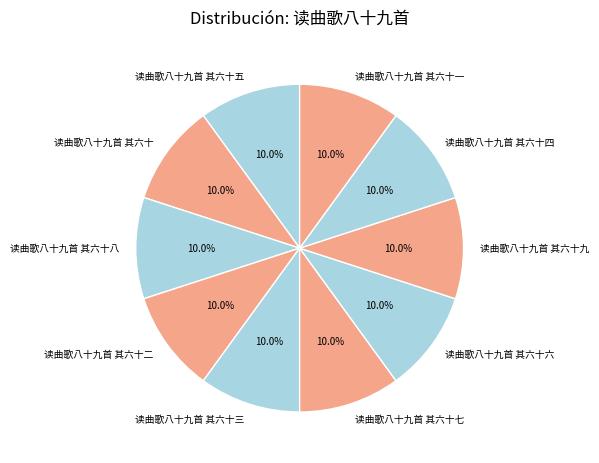

Is it true that 读曲歌八十九首 其六十三 is 24% of the pie?

False